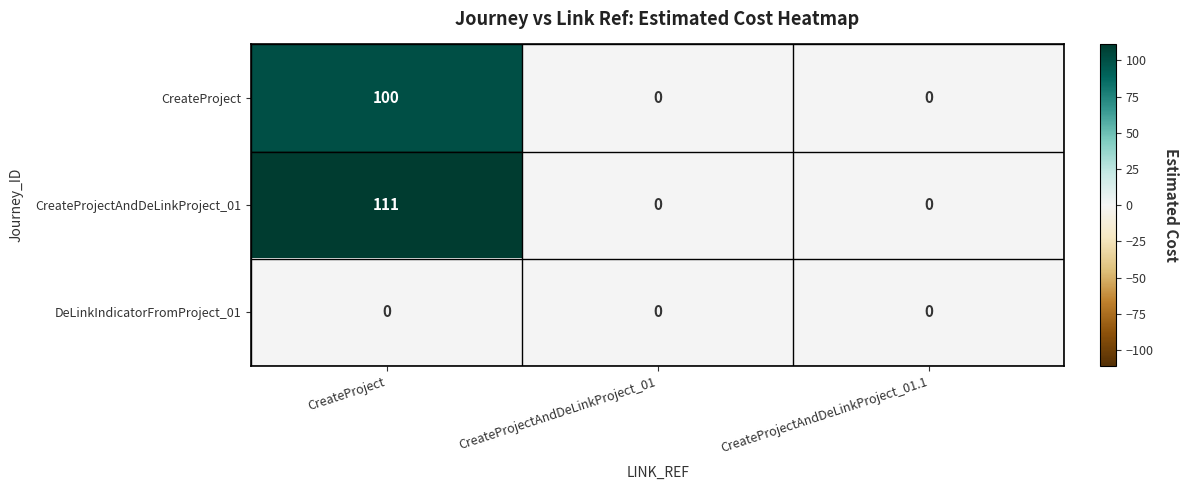

Count the CreateProjectAndDeLinkProject_01 values in the range 0 to 111.

3